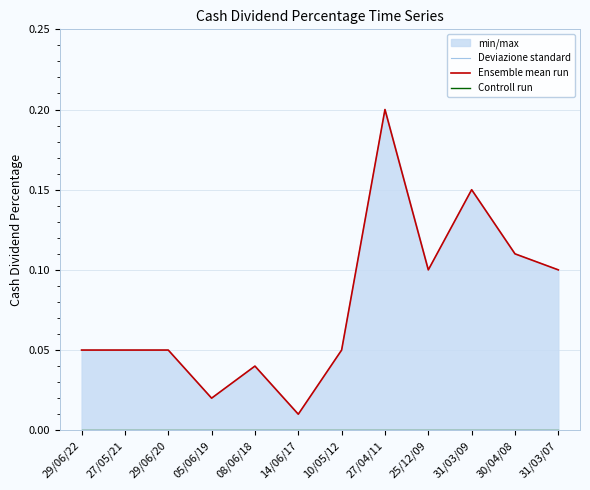

Where is Controll run nearest to the value 0?

29/06/22